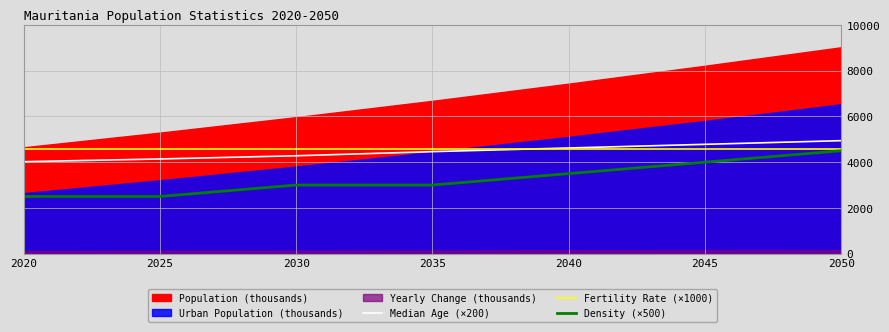

What is the minimum value for Density (×500)?

2500.0